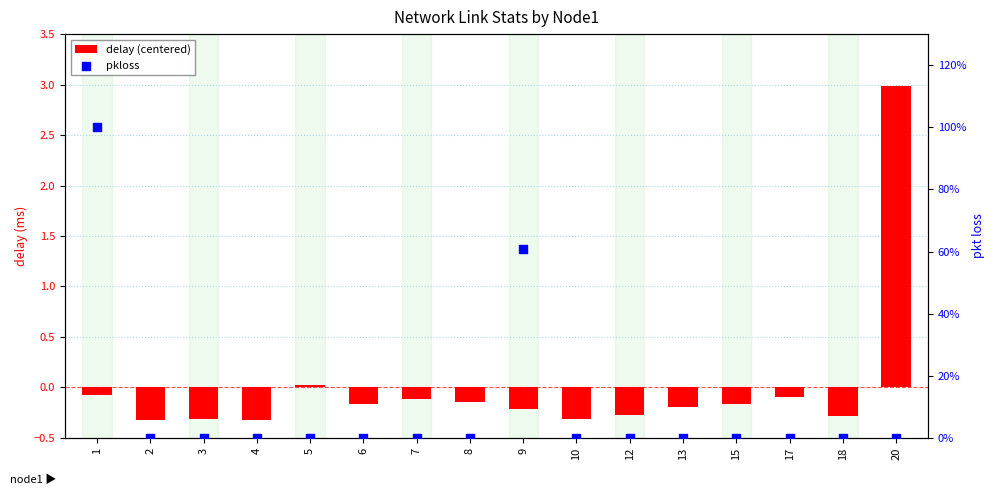

Is the value of pkloss at 5 greater than the value of delay (centered) at 10?

Yes